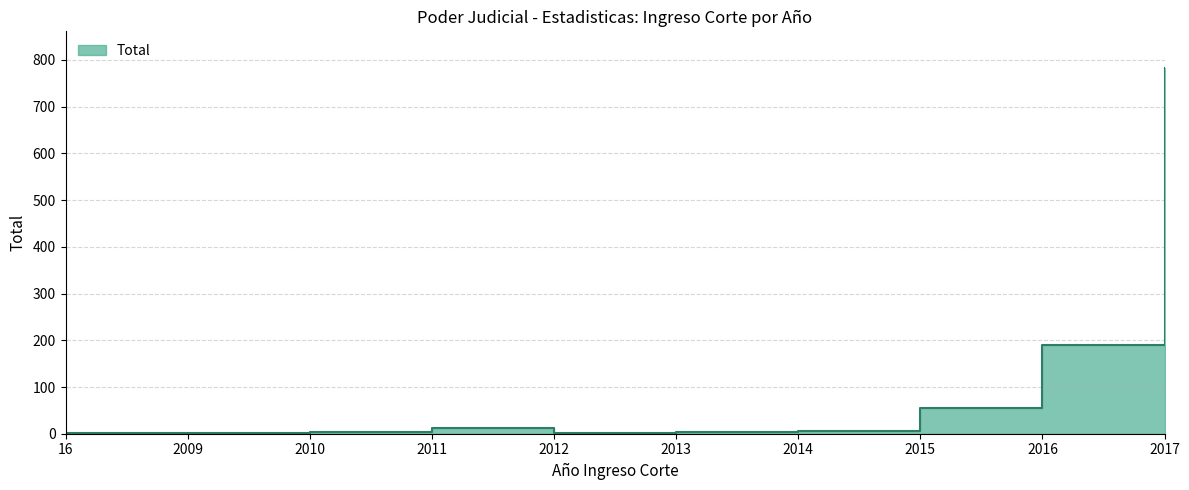

What is the maximum value shown in the chart?

783